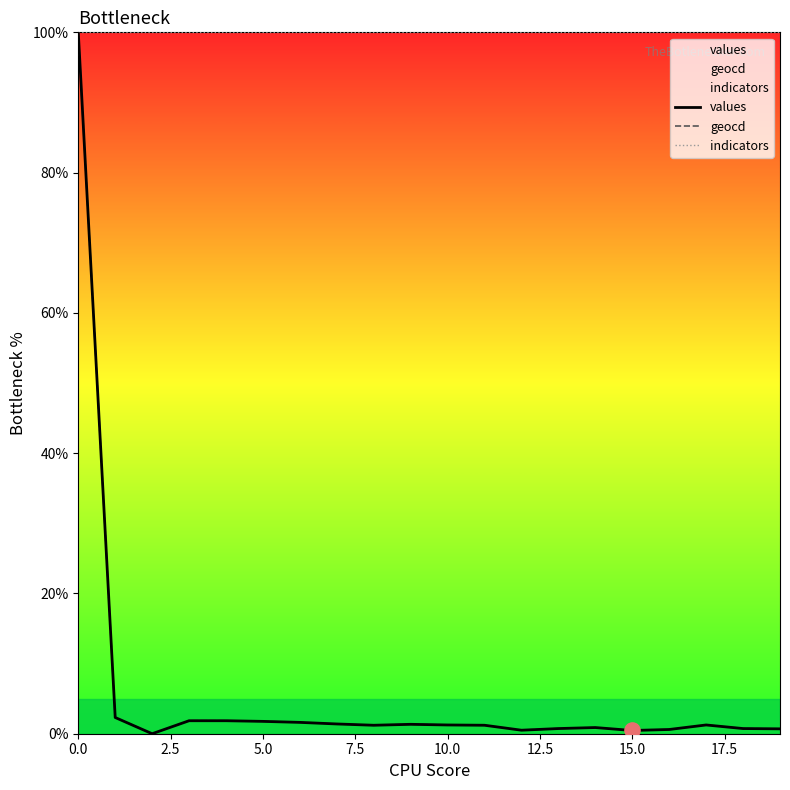

What is the total value across all series at 5.0?

103.5